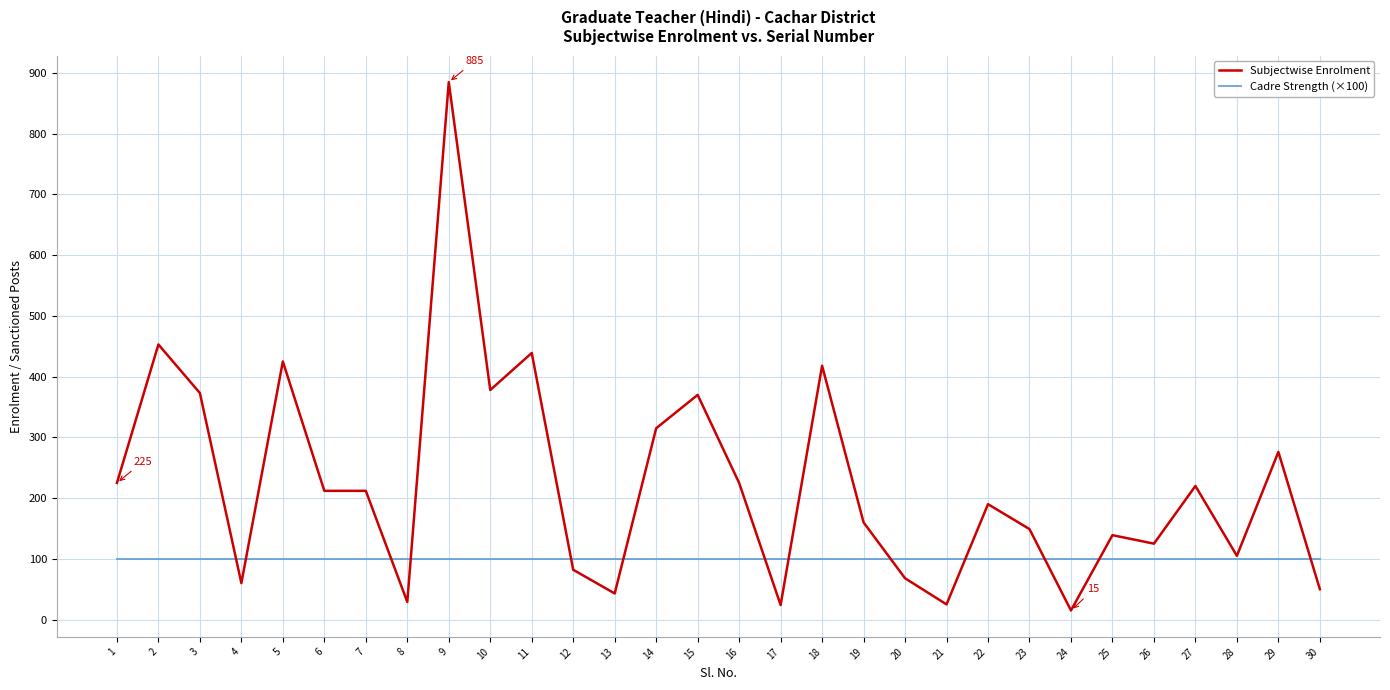

Rank the series by their maximum value, from highest to lowest.

Subjectwise Enrolment, Cadre Strength (×100)